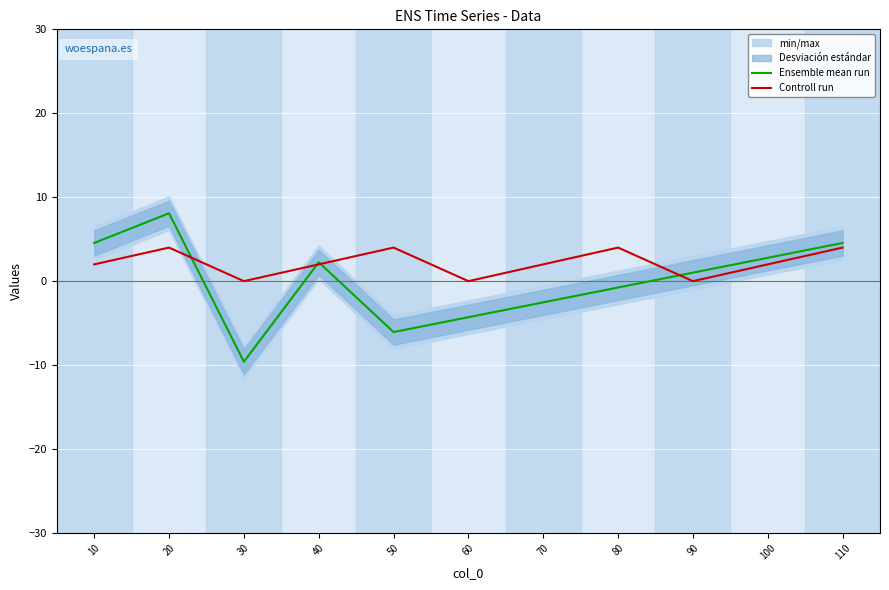

Between 70 and 50, which is larger?

70